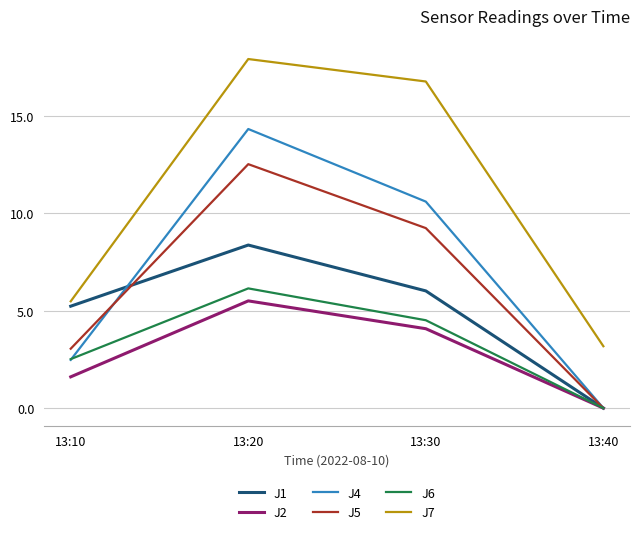

At which category does J5 reach its first local peak?

13:20